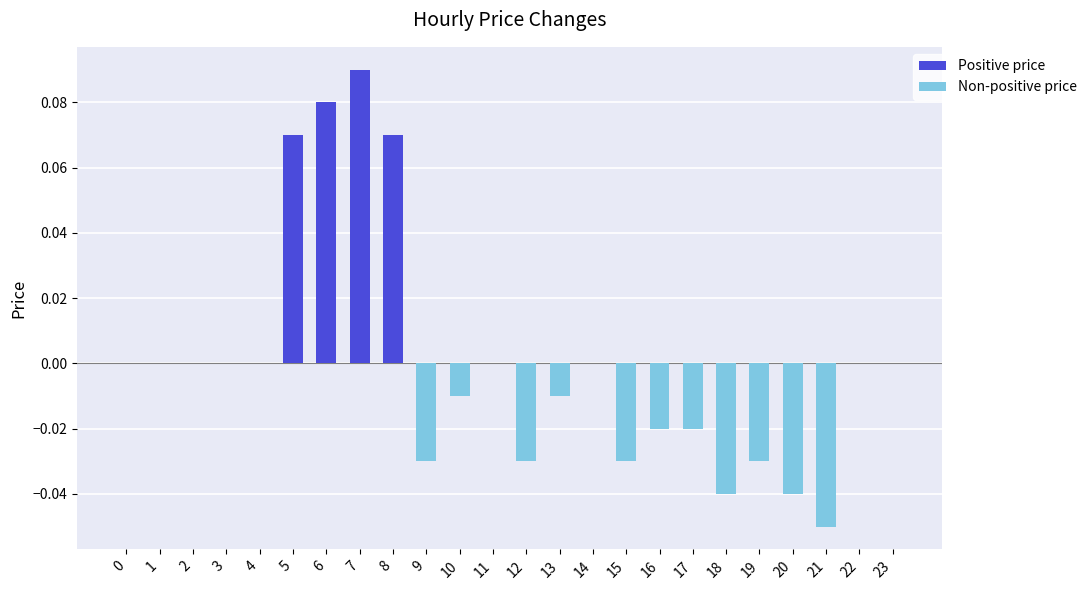

True or false: the data shows -0.0 at 16.

True